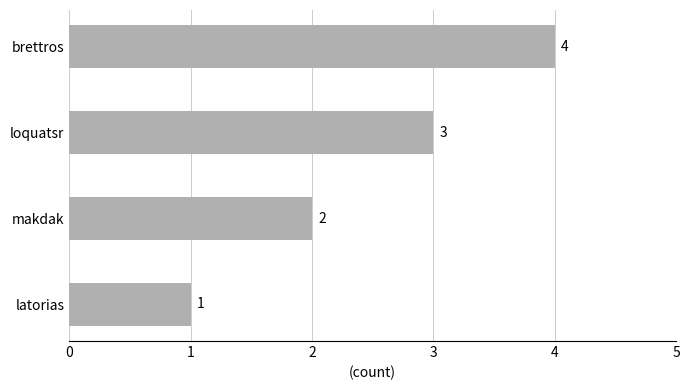

The chart shows a value of 2 at makdak. True or false?

True